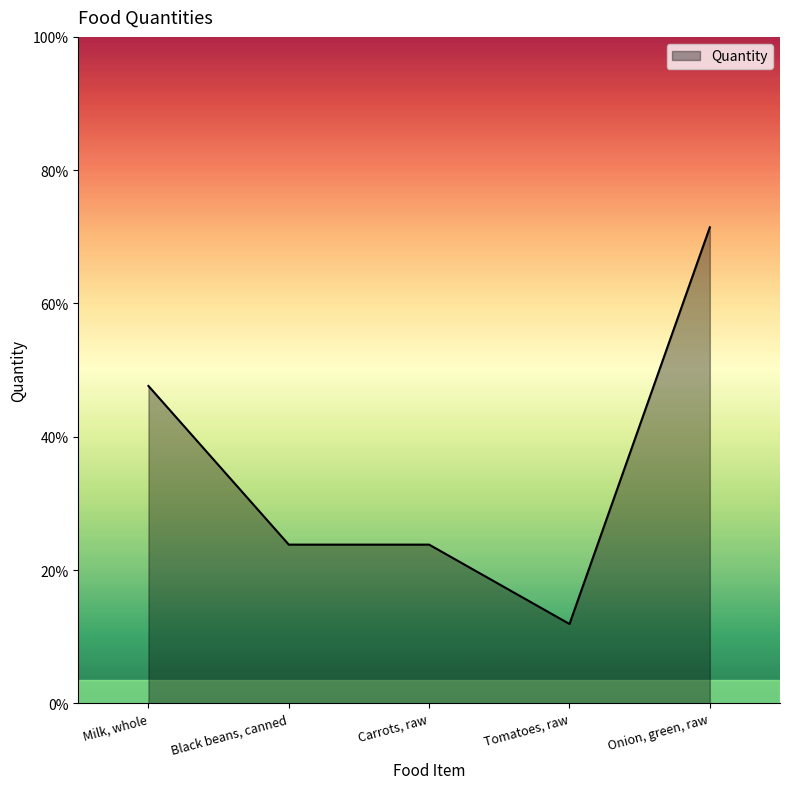

At which category does the data reach its first local valley?

Tomatoes, raw